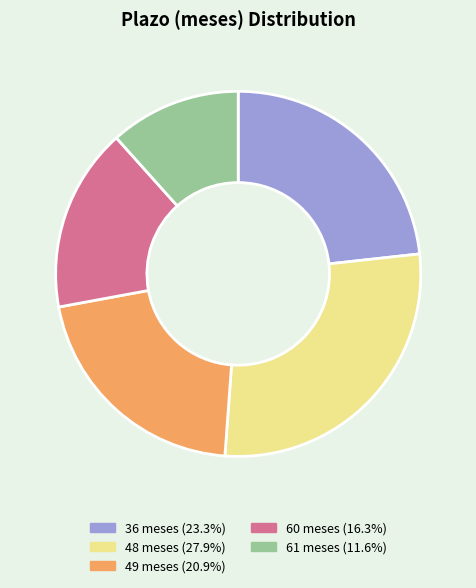

Is it true that 61 is 22% of the pie?

False